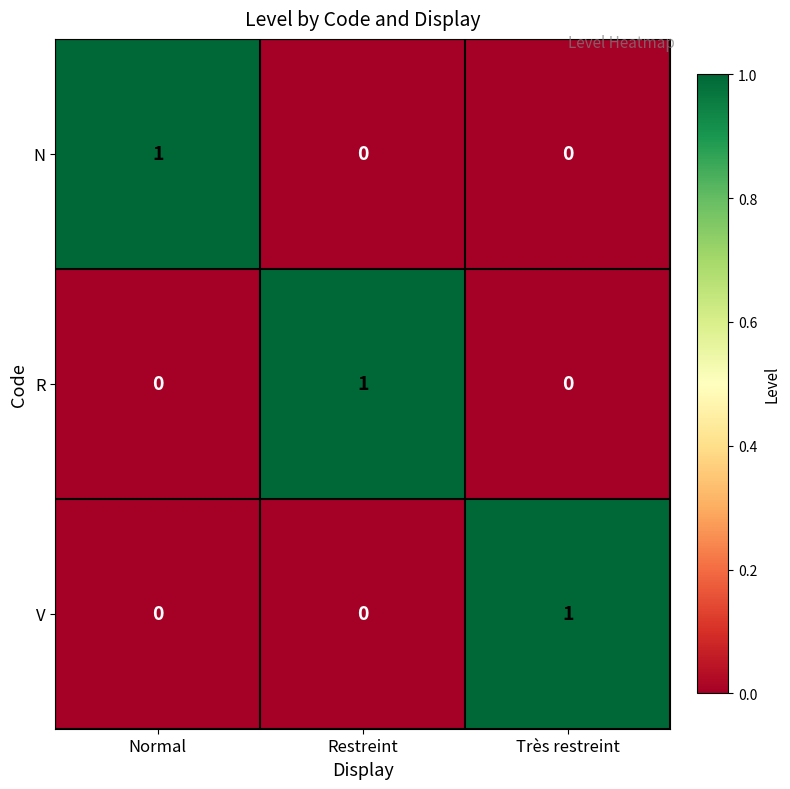

At how many categories does at least one series exceed 0?

3